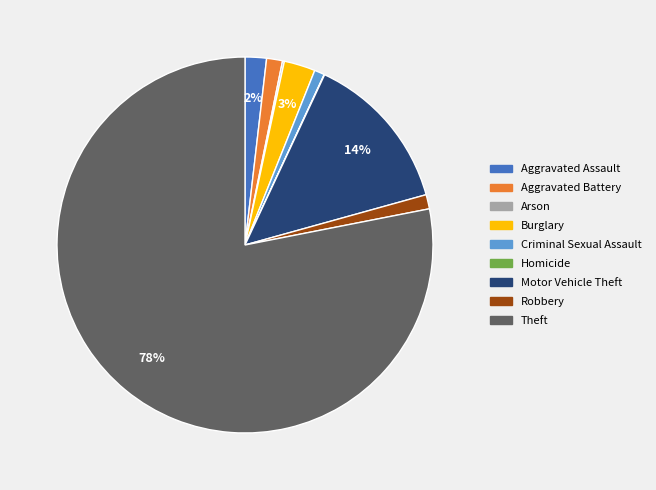

Which category has the biggest portion of the pie?

Theft